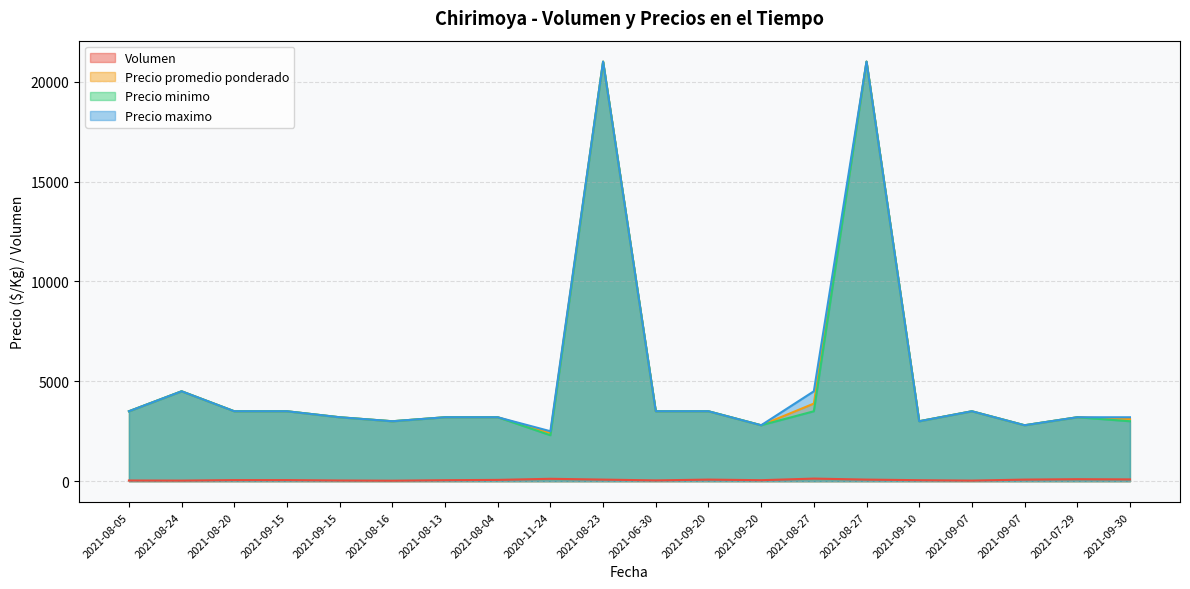

At which label does Precio promedio ponderado first exceed 3500?

2021-08-24